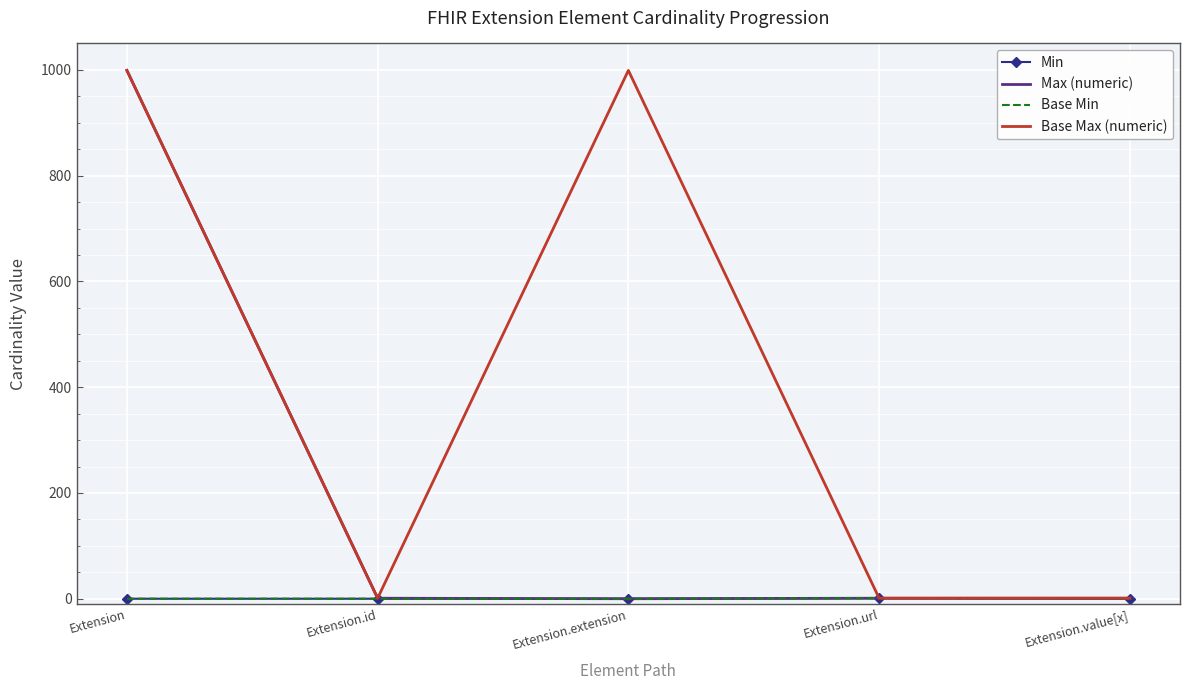

True or false: Base Min has a value of 1 at Extension.url.

True